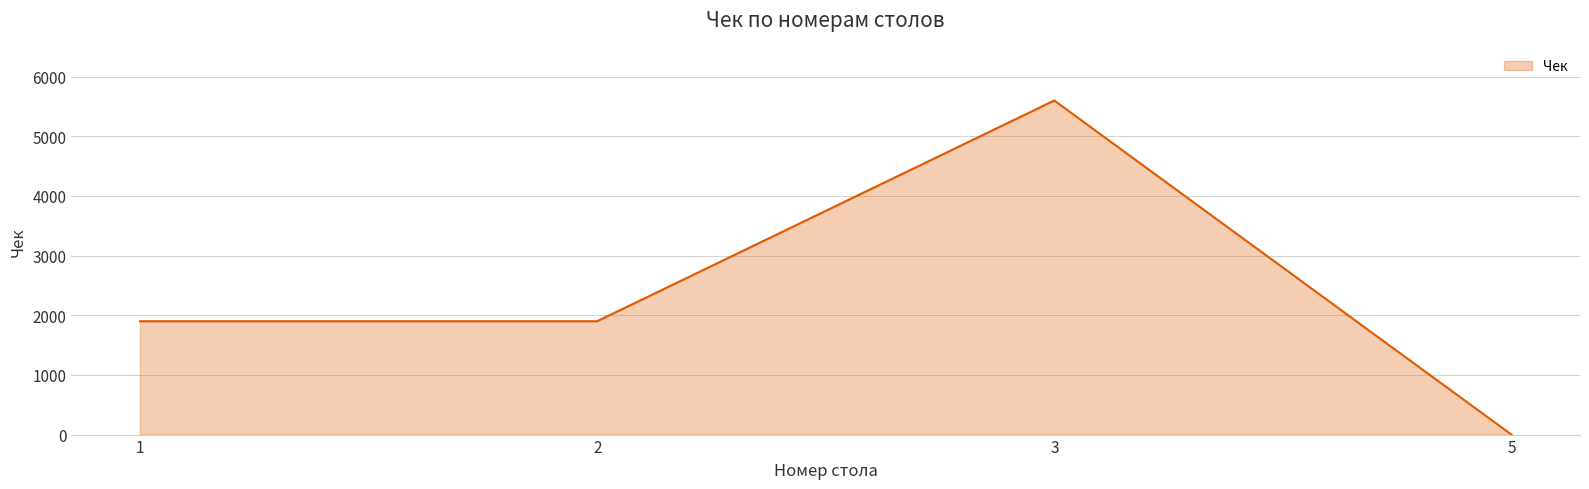

What is the maximum value shown in the chart?

5600